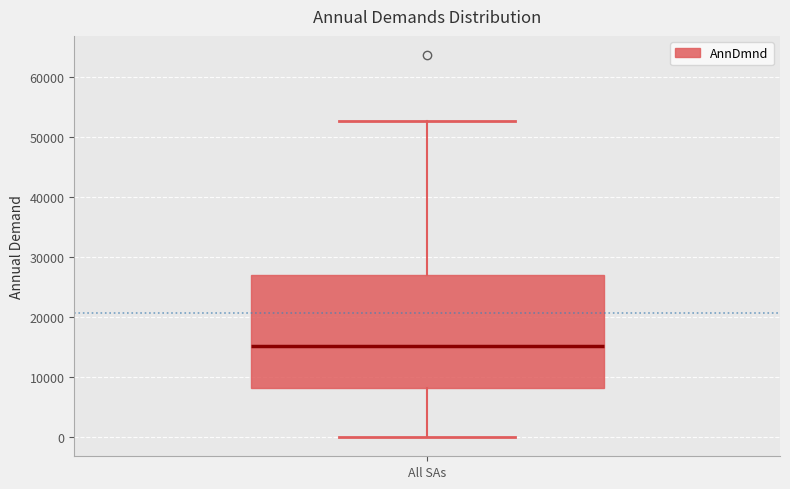

Transcribe this box plot: give where the median line is, the range the box spans, and where the two whiskers end, as read against the y-axis. The values are not printed on the chart, so give them approximately, as read against the axis.

median 15000, box 8000 to 27000, whiskers 0 to 53000